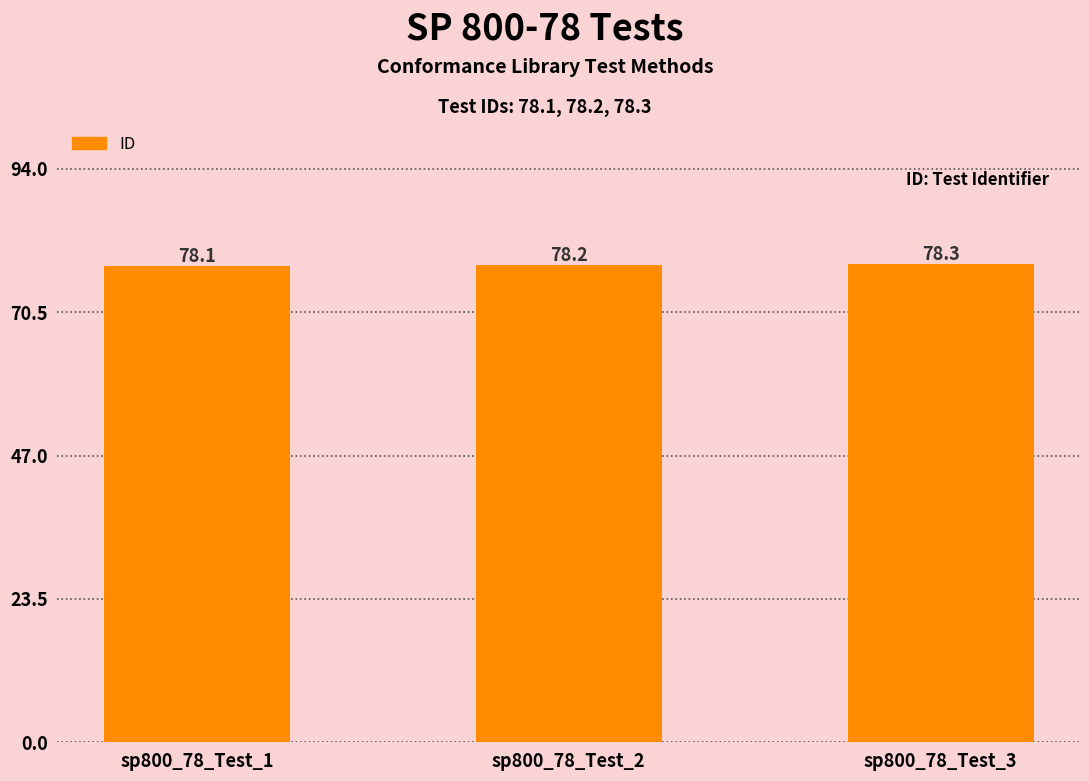

What is the value of the 2nd bar from the left?

78.2